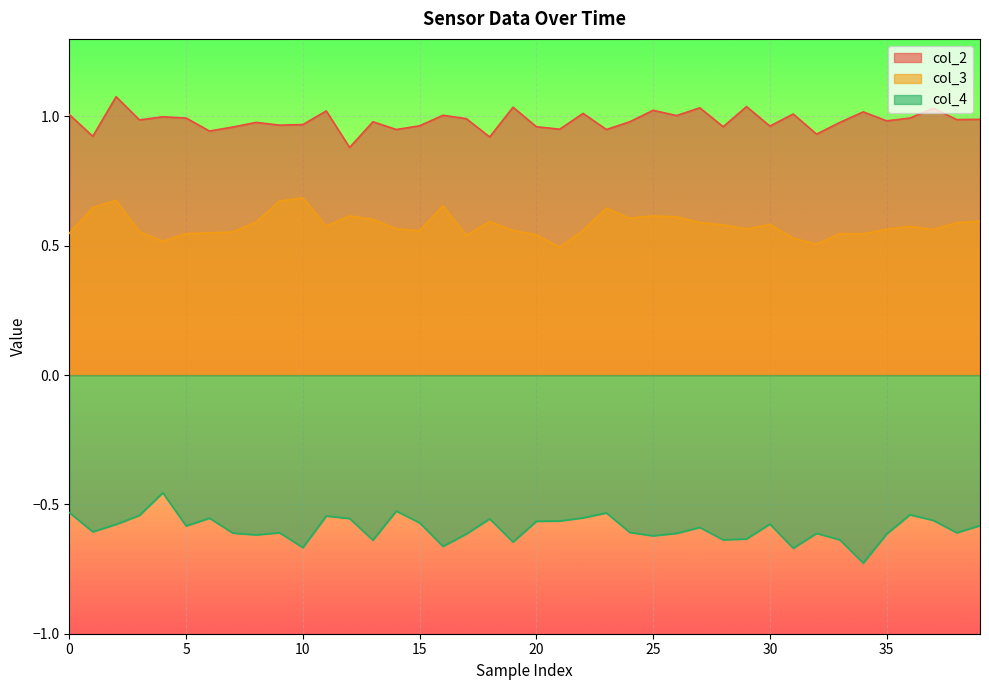

Between 36 and 11, which is larger?

11